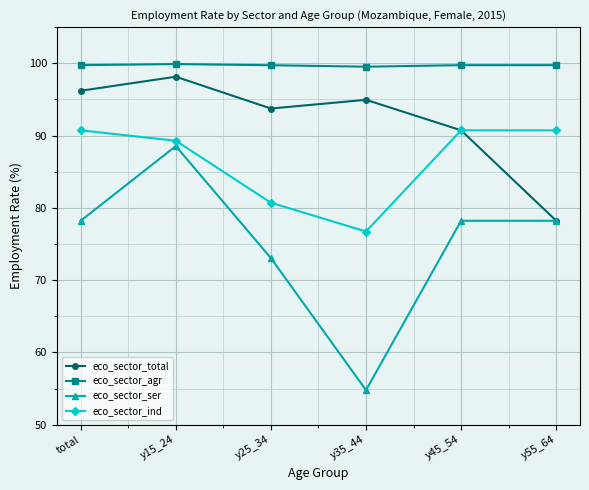

True or false: eco_sector_agr and eco_sector_ser intersect in this chart.

False